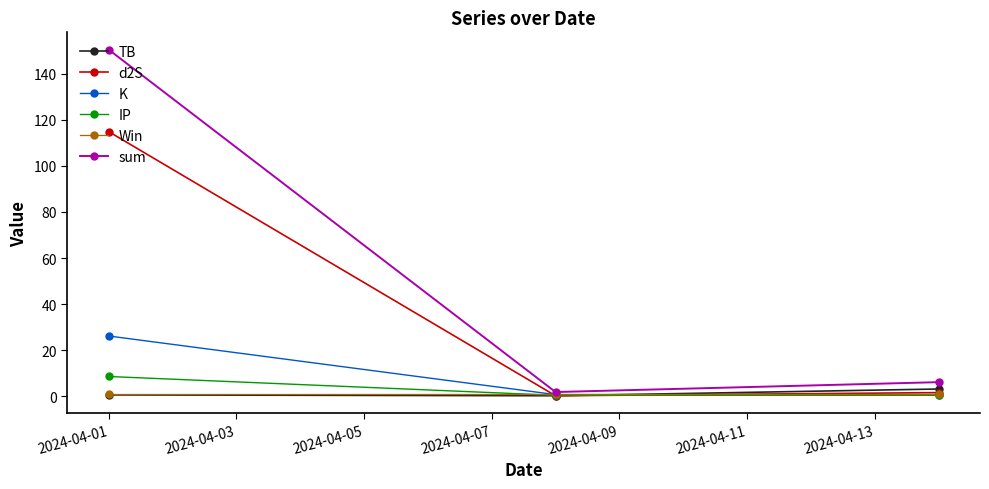

Which series has the widest spread of values?

sum